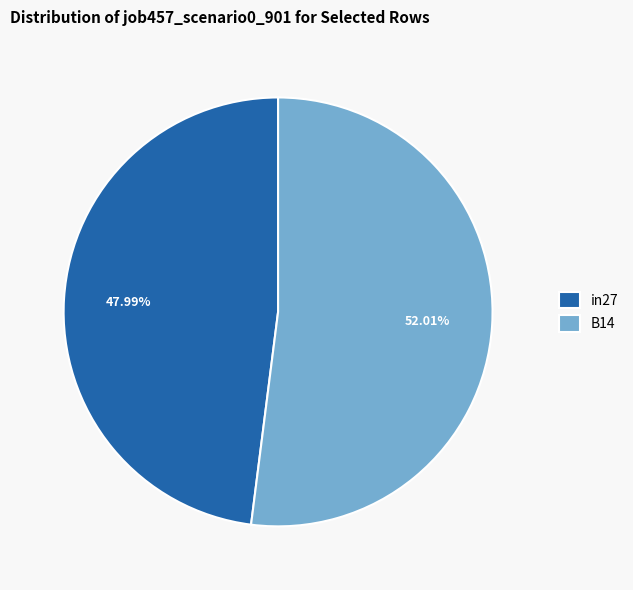

Count the number of slices in the pie.

2